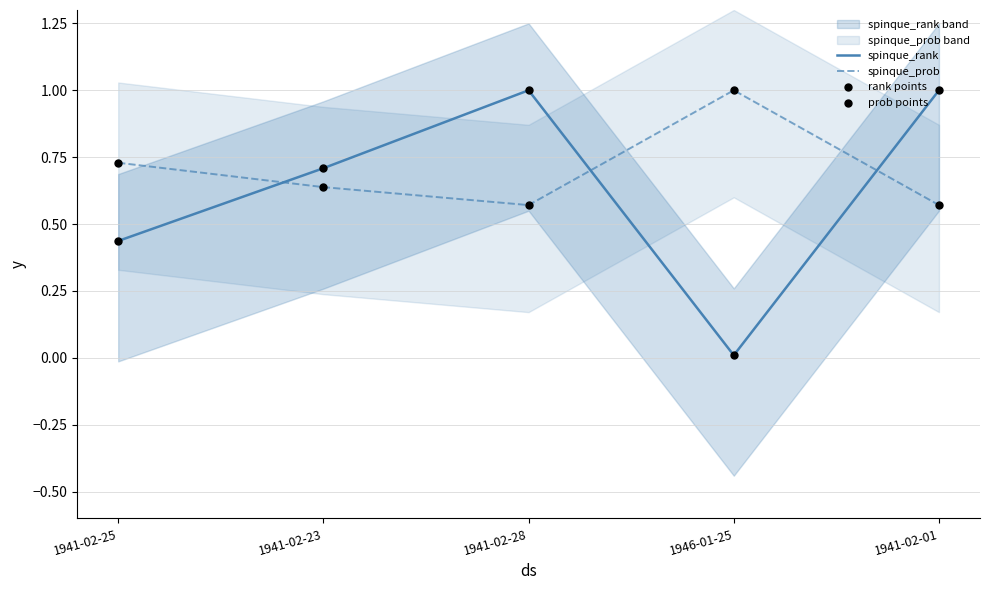

Which series reaches the minimum Y coordinate?

spinque_rank